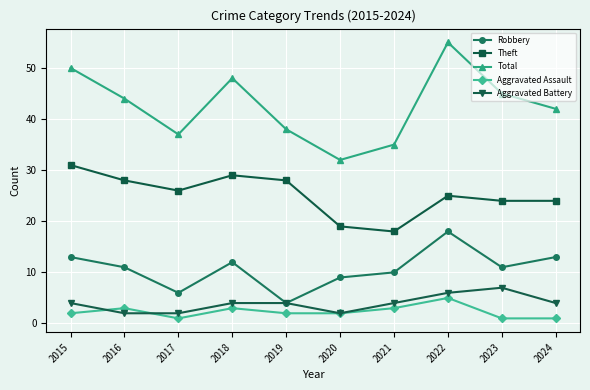

Reading left to right, transcribe all the data shown in this chart.

Robbery: 13	11	6	12	4	9	10	18	11	13
Theft: 31	28	26	29	28	19	18	25	24	24
Total: 50	44	37	48	38	32	35	55	45	42
Aggravated Assault: 2	3	1	3	2	2	3	5	1	1
Aggravated Battery: 4	2	2	4	4	2	4	6	7	4